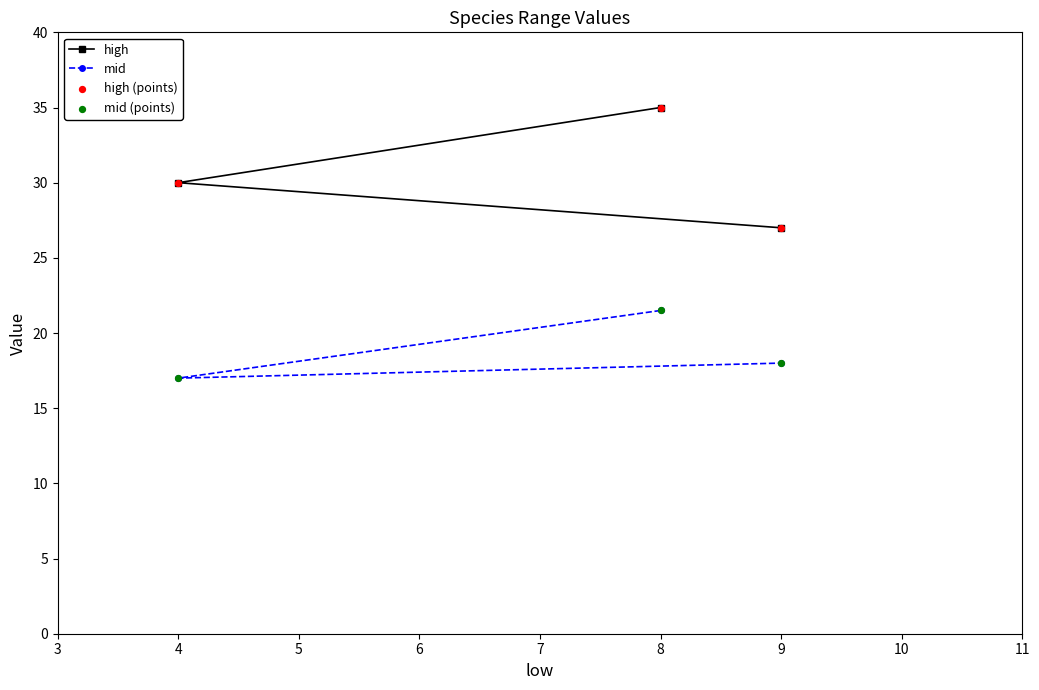

Which series has the largest total across all categories?

high